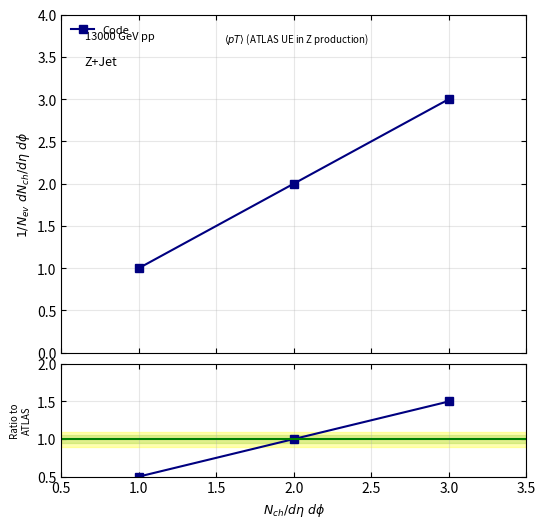

Does the chart have visible grid lines?

Yes